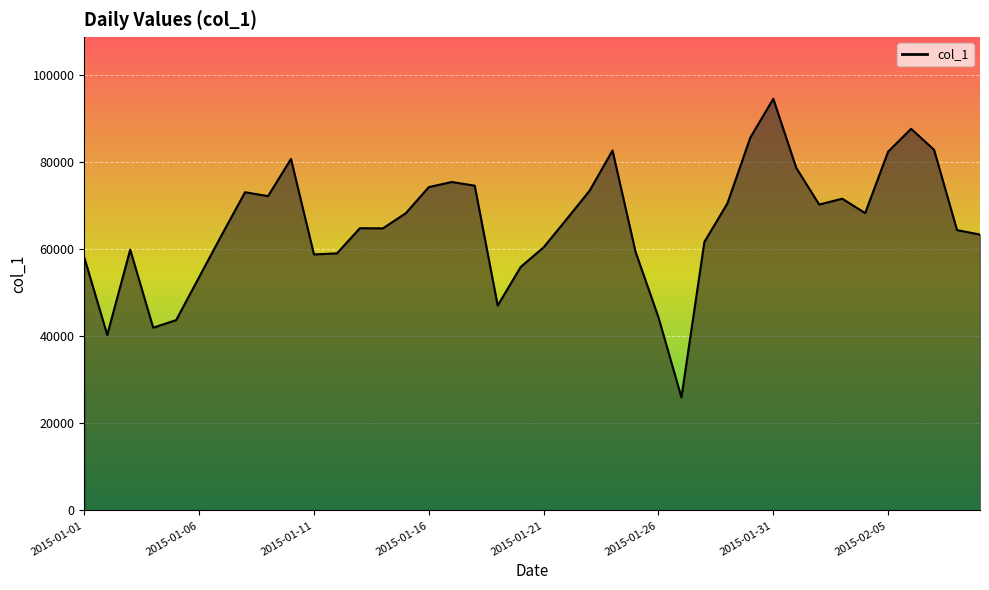

What is the greatest value displayed?

94448